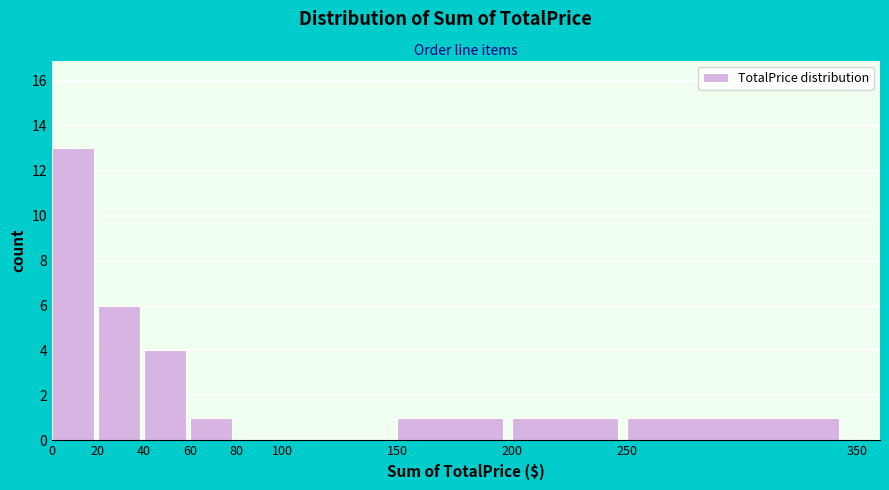

Which range on the x-axis has the tallest bar?

0 to 20